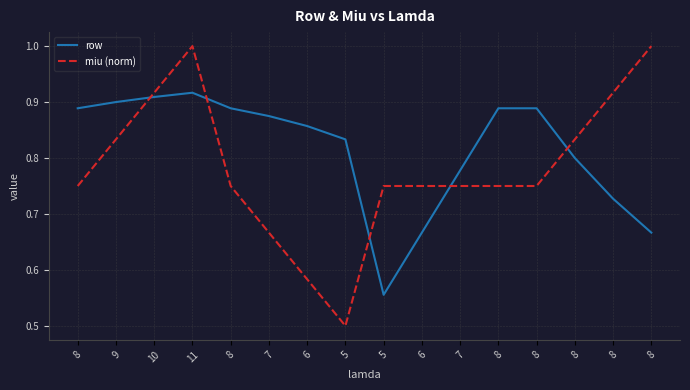

What is the total value across all series at 10?

1.8